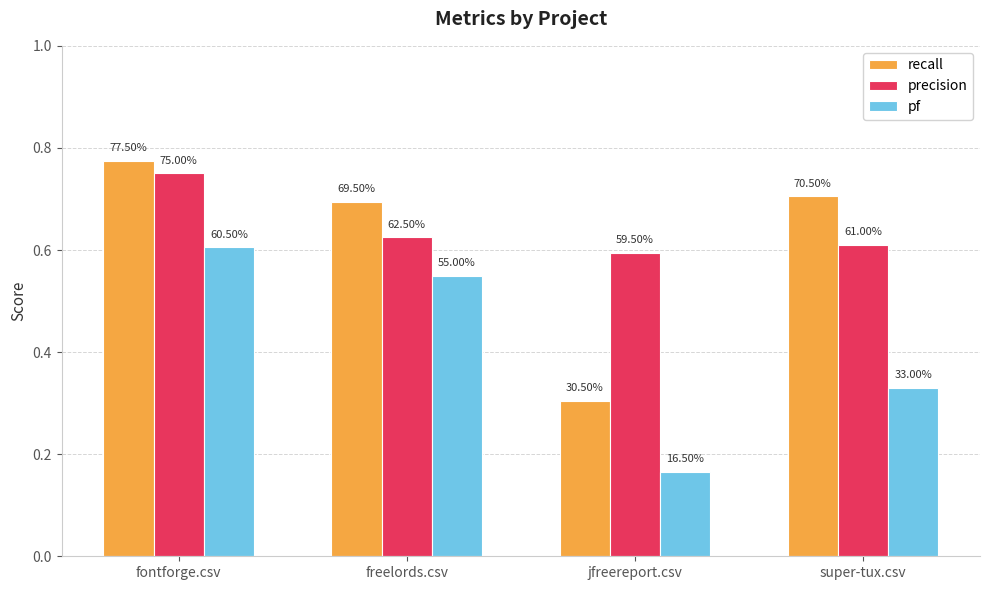

Reading right to left, extract all data points from this chart.

recall: 0.7	0.3	0.7	0.8
precision: 0.6	0.6	0.6	0.8
pf: 0.3	0.2	0.6	0.6